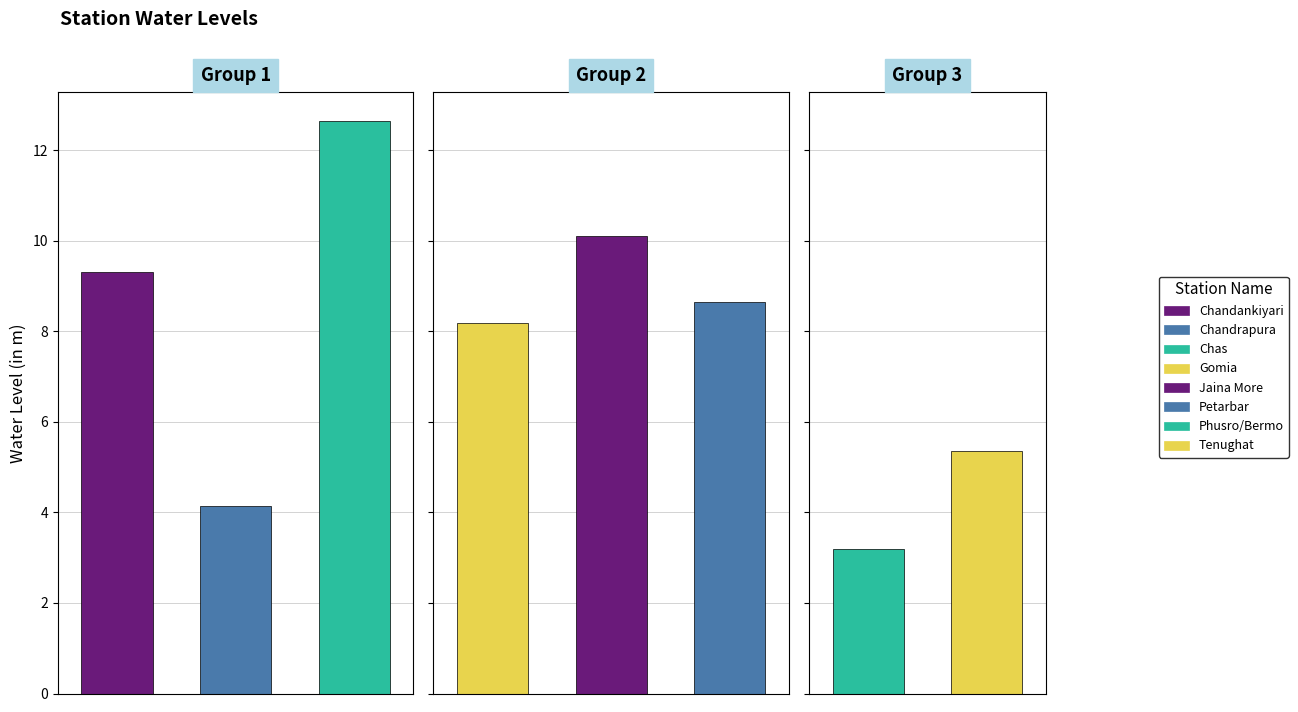

What is the label of the 8th bar from the left?

Tenughat